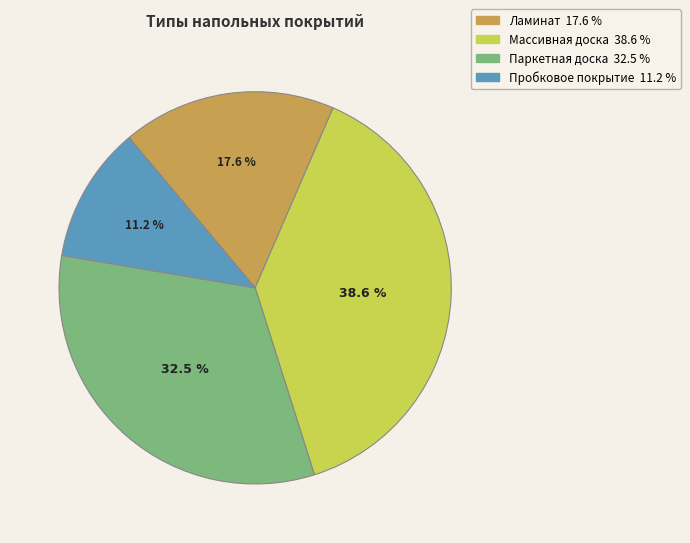

What is the ratio of the value at Пробковое покрытие to the value at Паркетная доска?

0.3